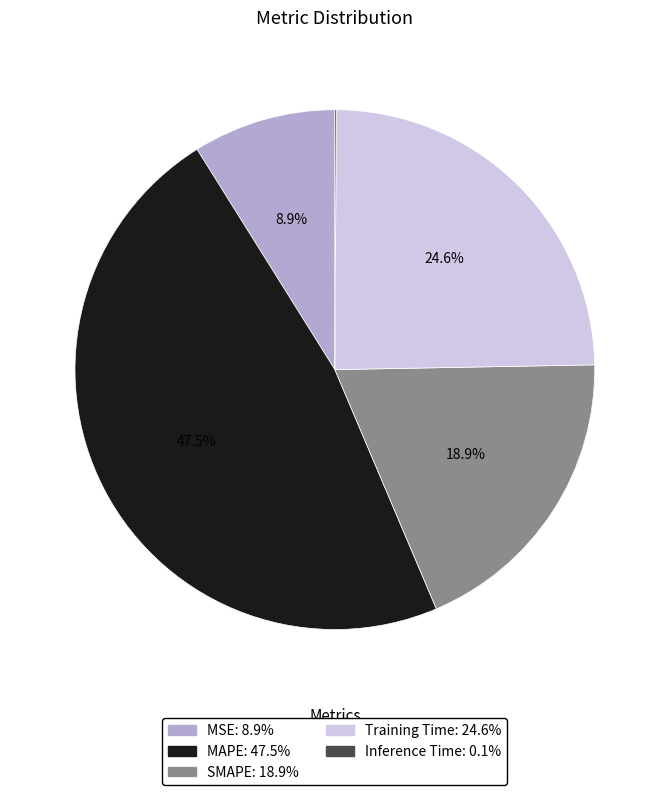

The SMAPE slice represents 19% of the pie. True or false?

True